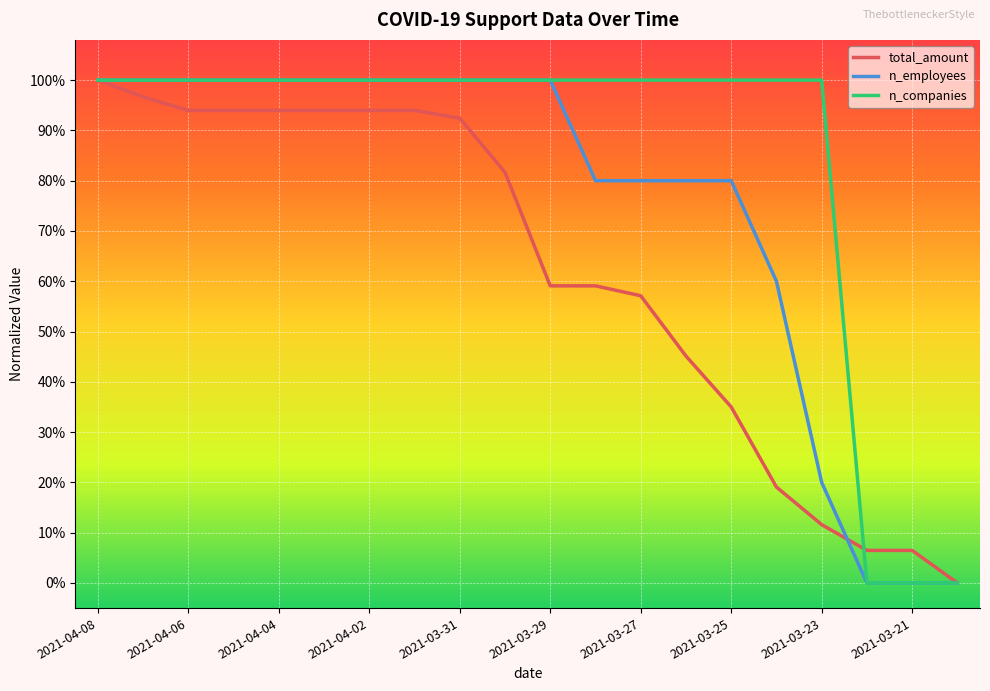

Does the chart have visible grid lines?

Yes